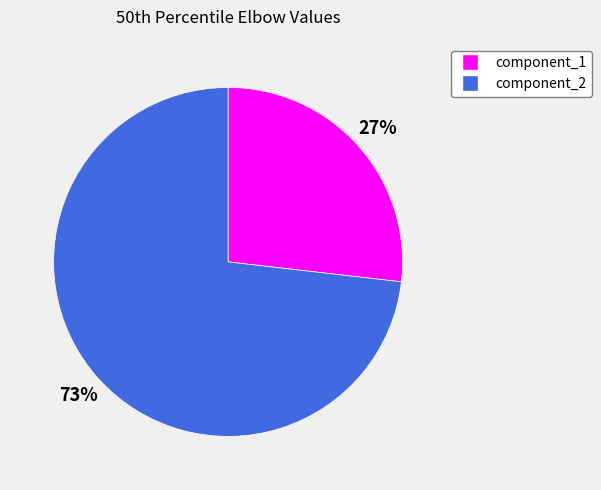

The component_2 slice represents 65% of the pie. True or false?

False